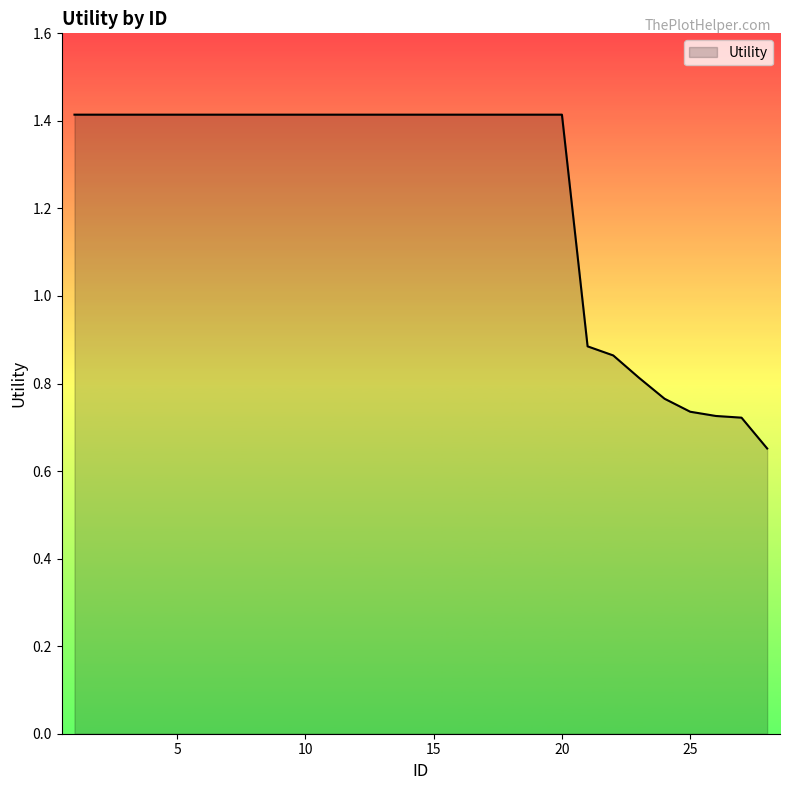

What is the greatest value displayed?

1.4